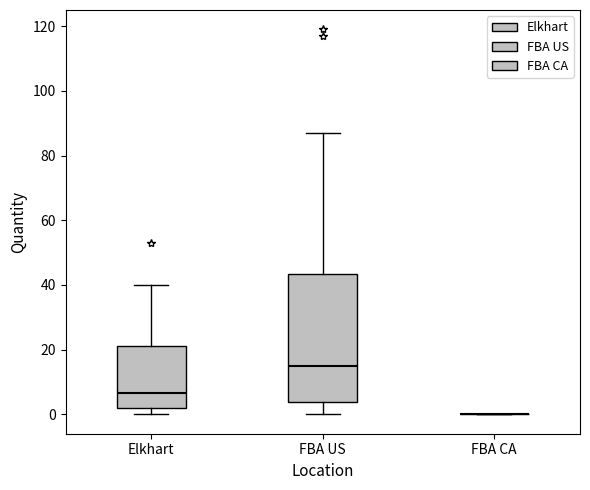

Reading left to right, transcribe this box plot: for each box, give where its median line is, the range the box spans, and where its two whiskers end, as read against the y-axis. The values are not printed on the chart, so give them approximately, as read against the axis.

Elkhart: median 6, box 2 to 22, whiskers 0 to 40
FBA US: median 16, box 4 to 44, whiskers 0 to 88
FBA CA: box collapsed to a line at 0, whiskers 0 to 0